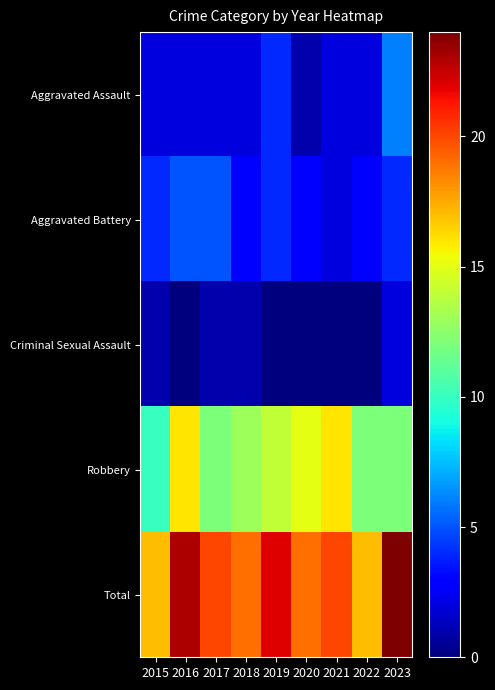

Reading left to right, what are all the values shown in this chart?

Aggravated Assault: 2015=2	2016=2	2017=2	2018=2	2019=4	2020=1	2021=2	2022=2	2023=6
Aggravated Battery: 2015=4	2016=5	2017=5	2018=3	2019=4	2020=3	2021=2	2022=3	2023=4
Criminal Sexual Assault: 2015=1	2016=0	2017=1	2018=1	2019=0	2020=0	2021=0	2022=0	2023=2
Robbery: 2015=10	2016=16	2017=12	2018=13	2019=14	2020=15	2021=16	2022=12	2023=12
Total: 2015=17	2016=23	2017=20	2018=19	2019=22	2020=19	2021=20	2022=17	2023=24